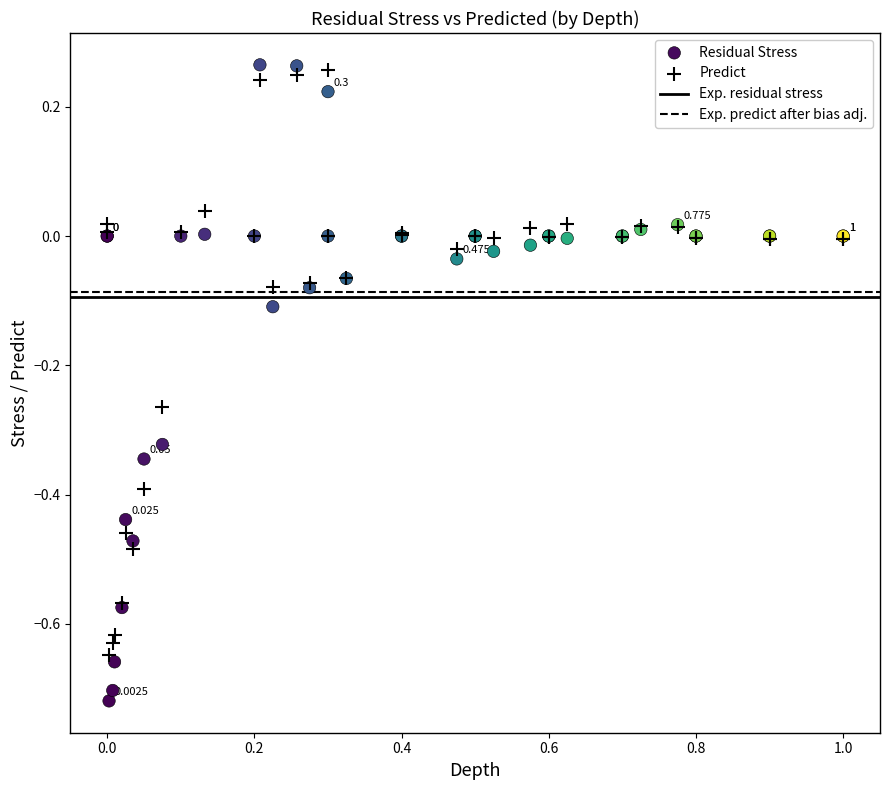

Which series reaches the minimum Y coordinate?

Residual Stress